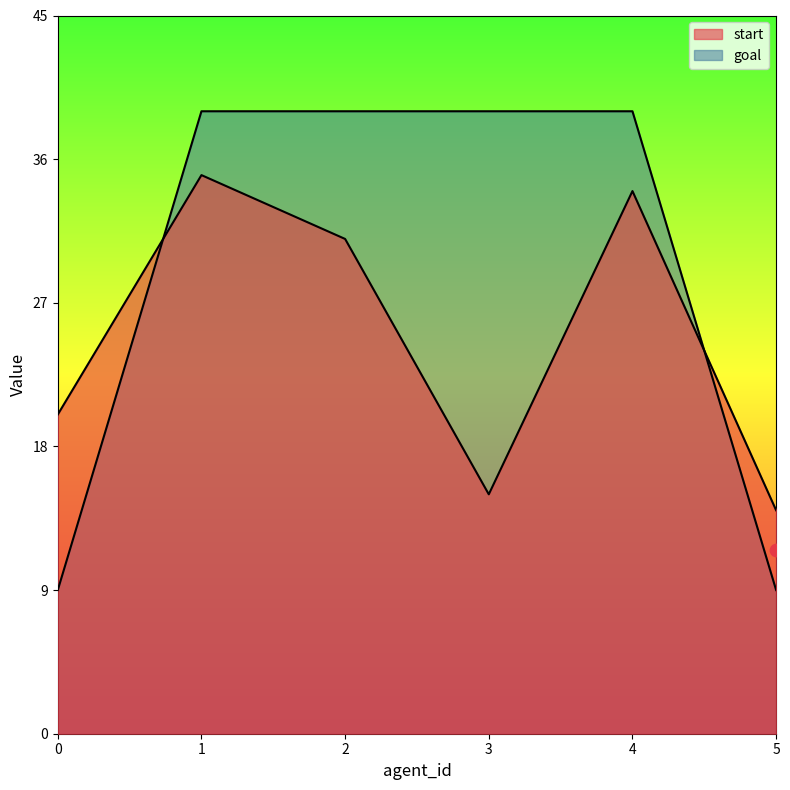

At which category is the sum across all series the highest?

1